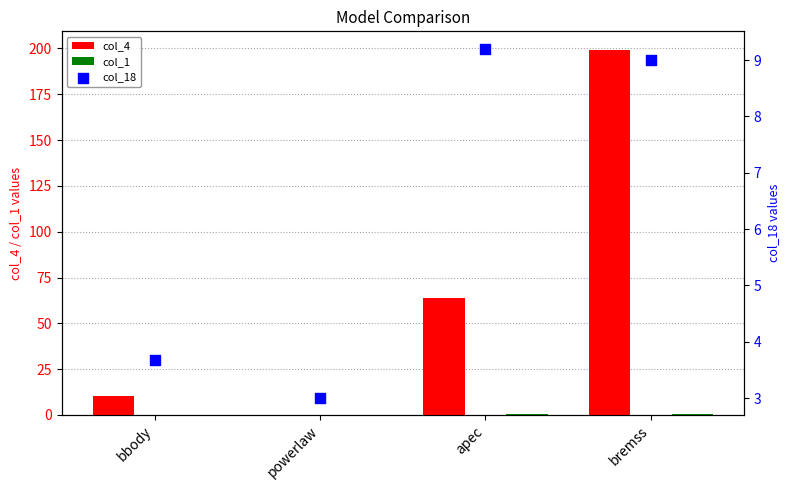

Which series has the widest spread of Y values?

col_4